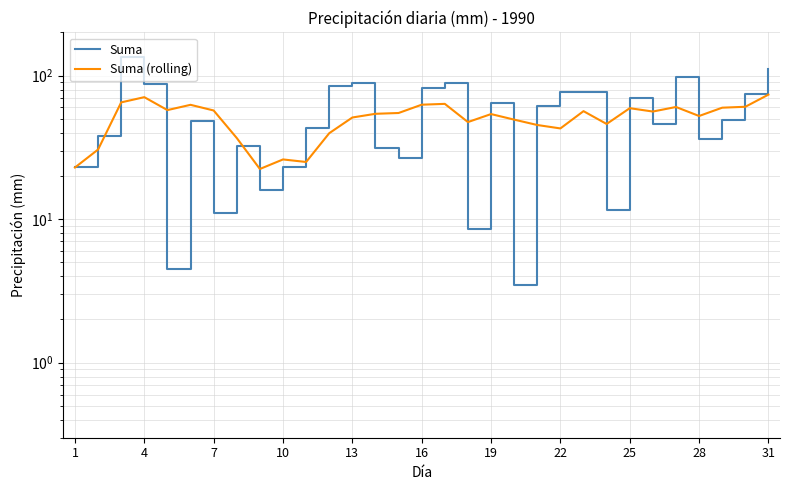

What is the difference between the maximum and minimum values in the Suma series?

130.7